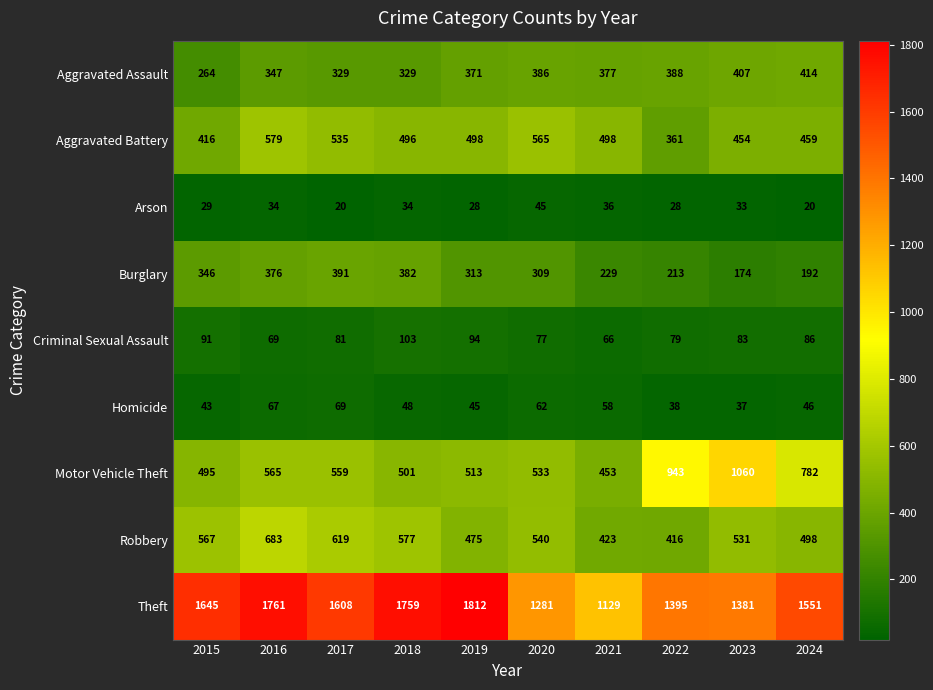

The Homicide series shows 58 at 2021. True or false?

True